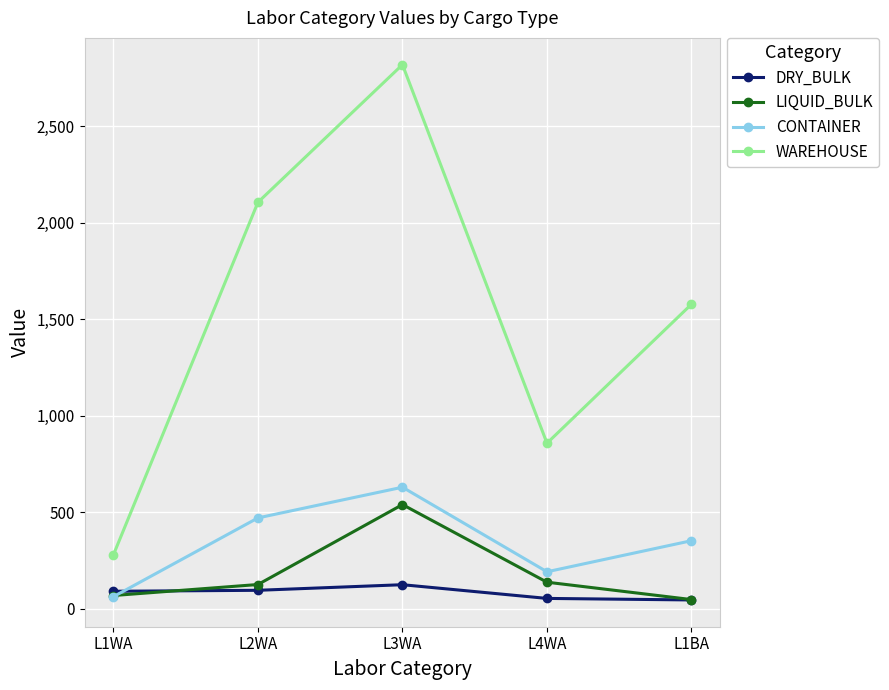

At how many categories does at least one series exceed 2743?

1